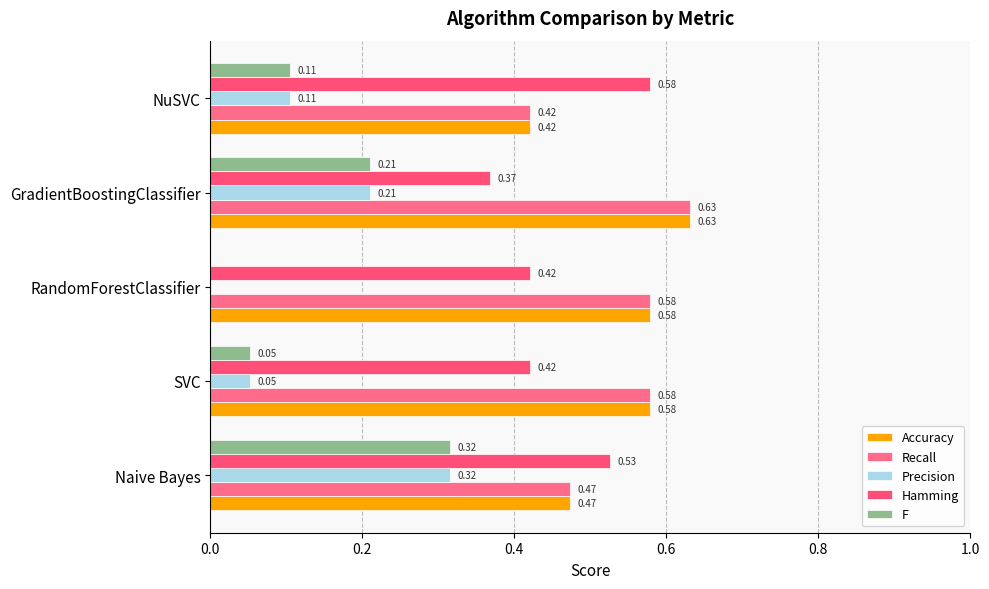

Reading left to right, extract all data points from this chart.

Accuracy: 0.5	0.6	0.6	0.6	0.4
Recall: 0.5	0.6	0.6	0.6	0.4
Precision: 0.3	0.1	0.0	0.2	0.1
Hamming: 0.5	0.4	0.4	0.4	0.6
F: 0.3	0.1	0.0	0.2	0.1